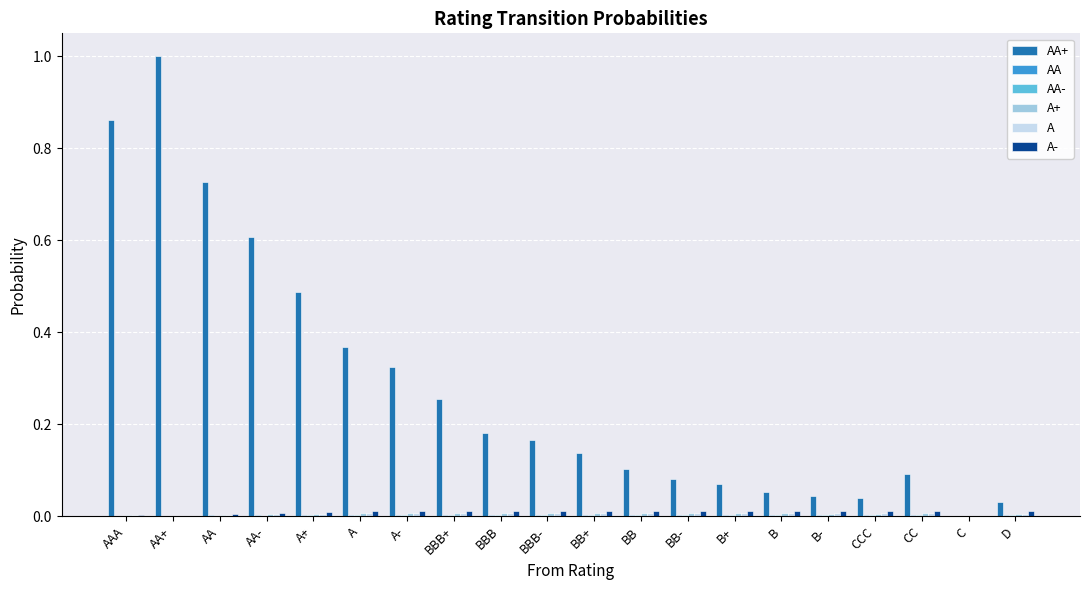

How many series are shown in this chart?

6